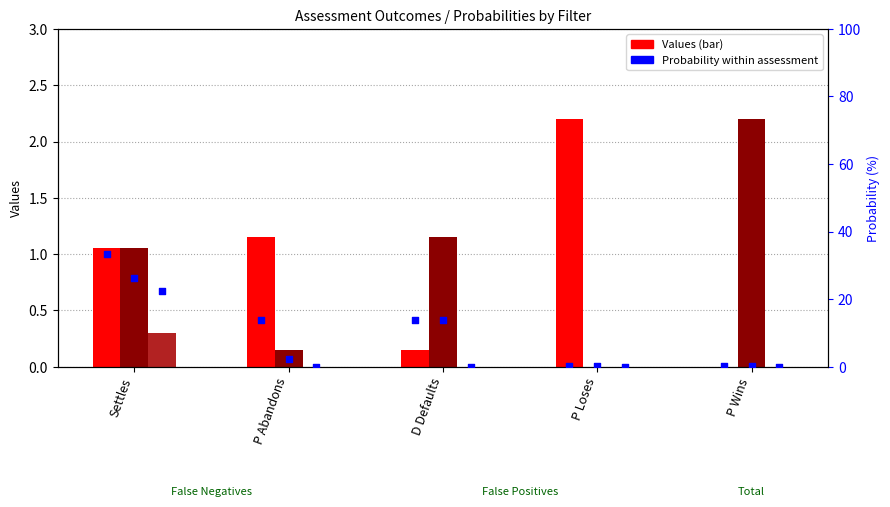

Is the value of False Negatives Values at Settles greater than the value of Total Expenditures Prob at P Wins?

Yes